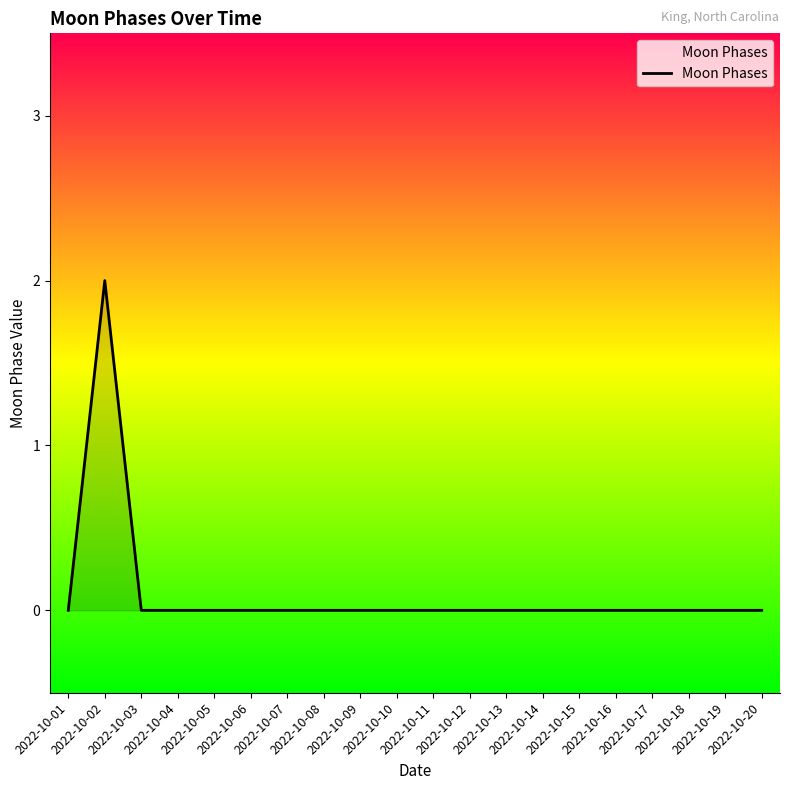

Reading left to right, what are all the values shown in this chart?

0	2	0	0	0	0	0	0	0	0	0	0	0	0	0	0	0	0	0	0